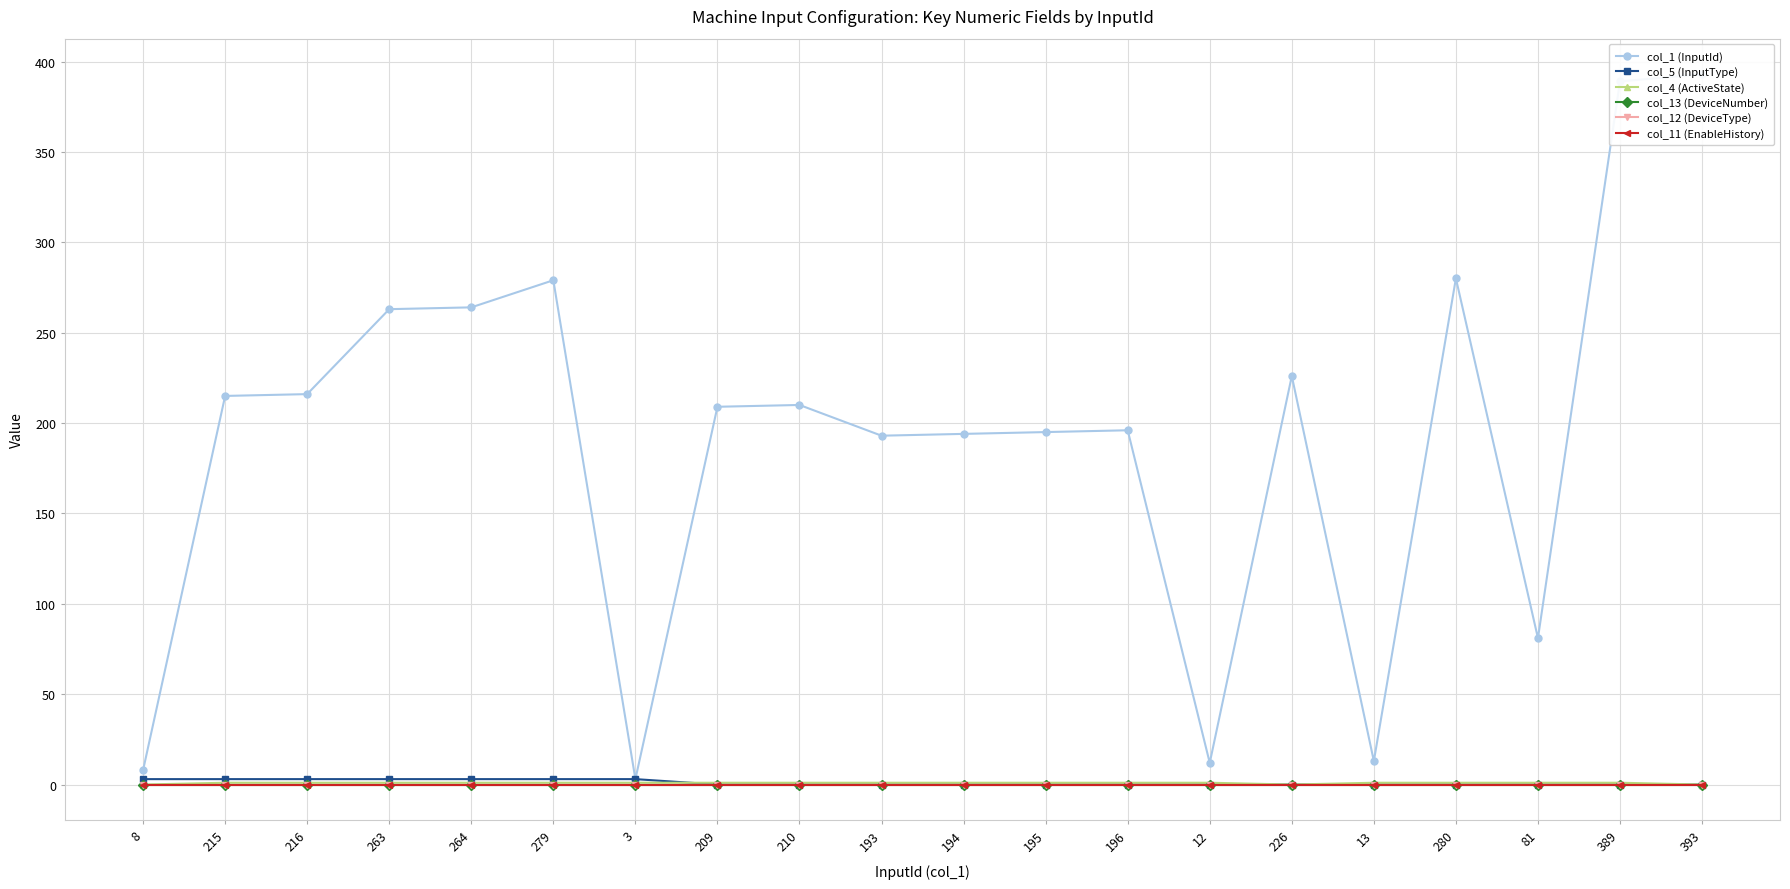

What is the label of the 11th point from the right?

193